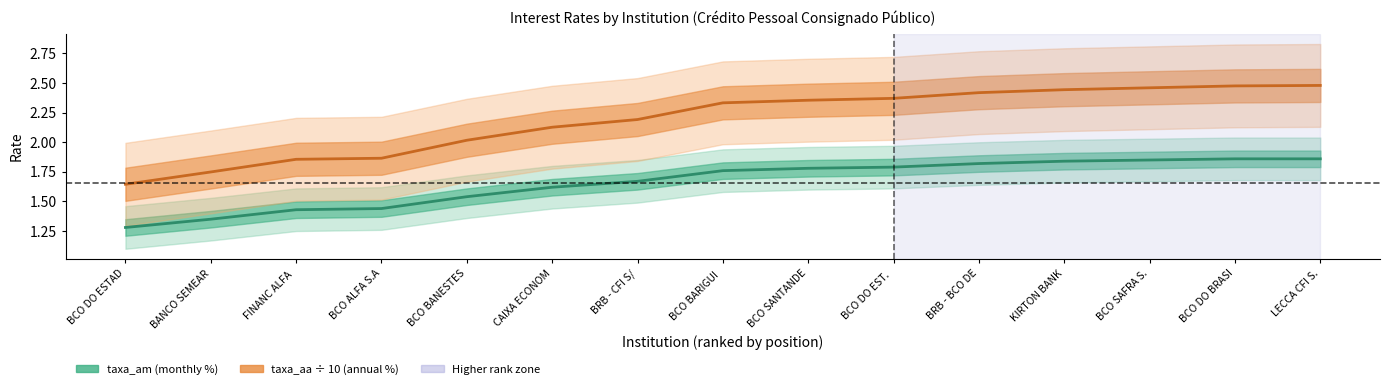

Which series has the widest spread of values?

taxa_aa (÷10)